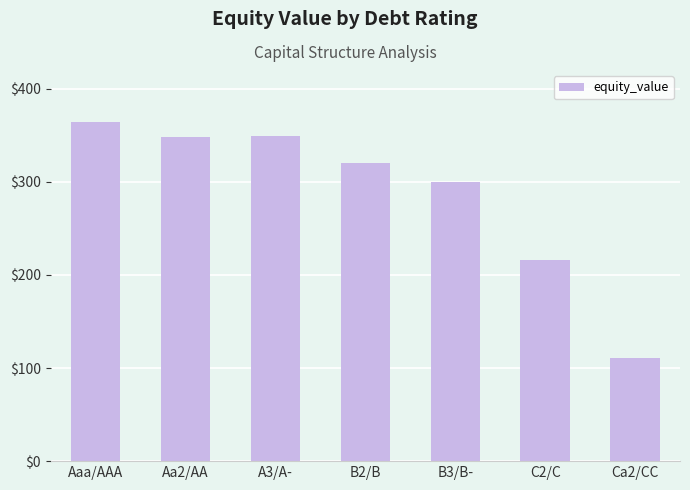

The chart shows a value of 320.4 at B2/B. True or false?

True